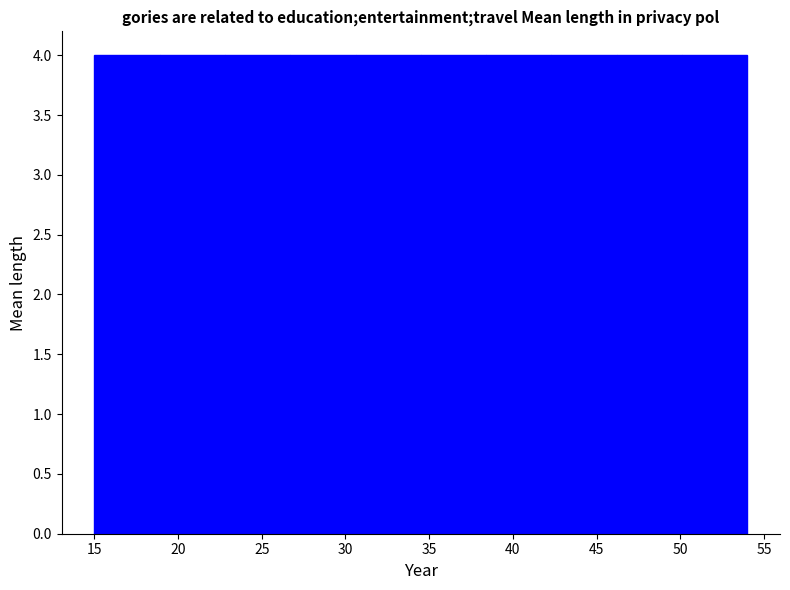

What is the height of the bar covering 34.5 to 38.4 on the x-axis? Neither the bar edges nor the heights are printed on the chart, so give them approximately, as read against the axes.

4